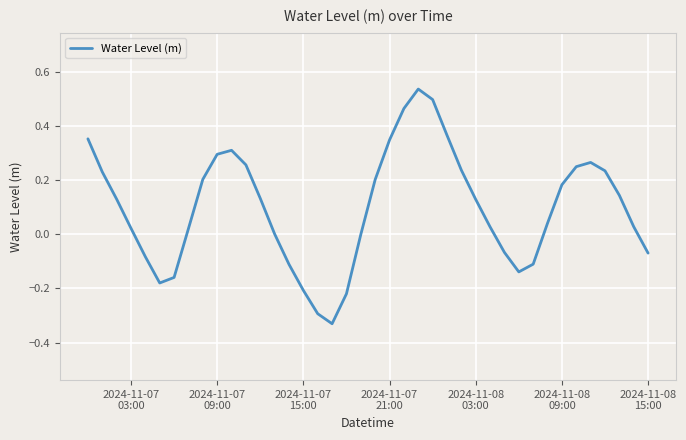

How many categories are shown in the chart?

40